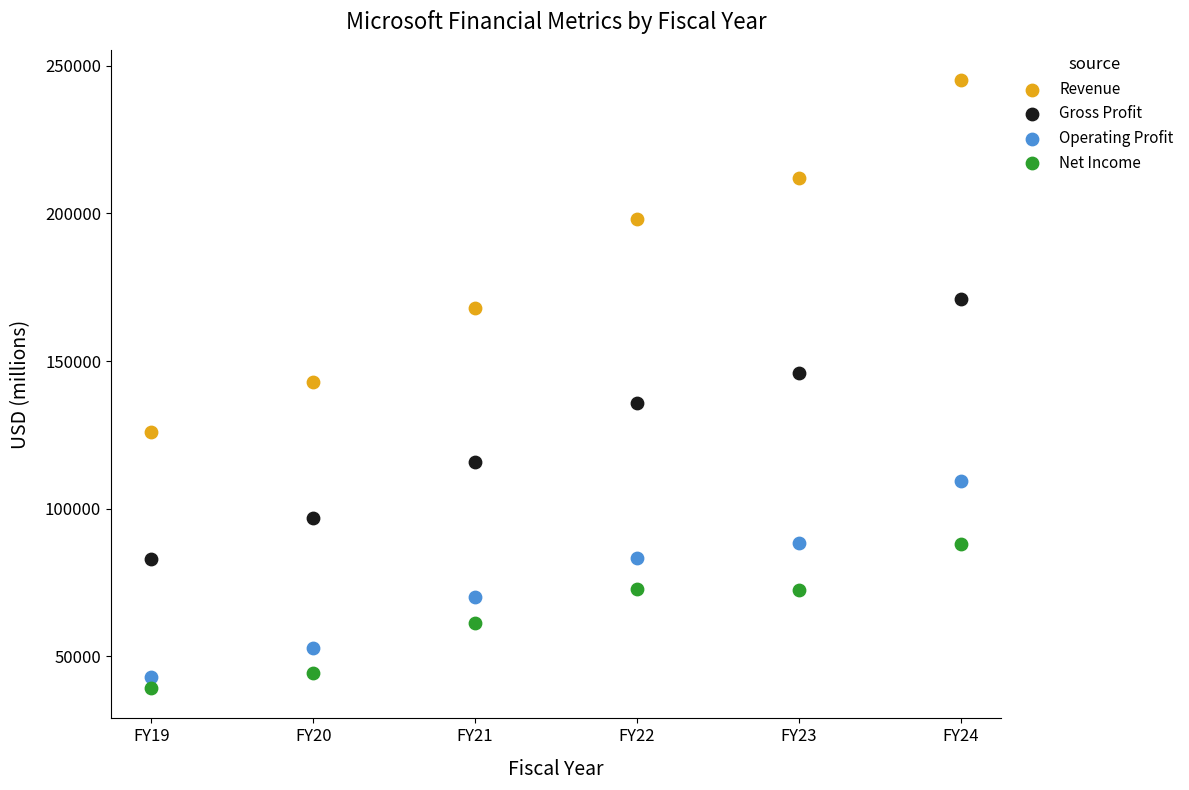

Across all data points, what is the range of X values (max minus min)?

5